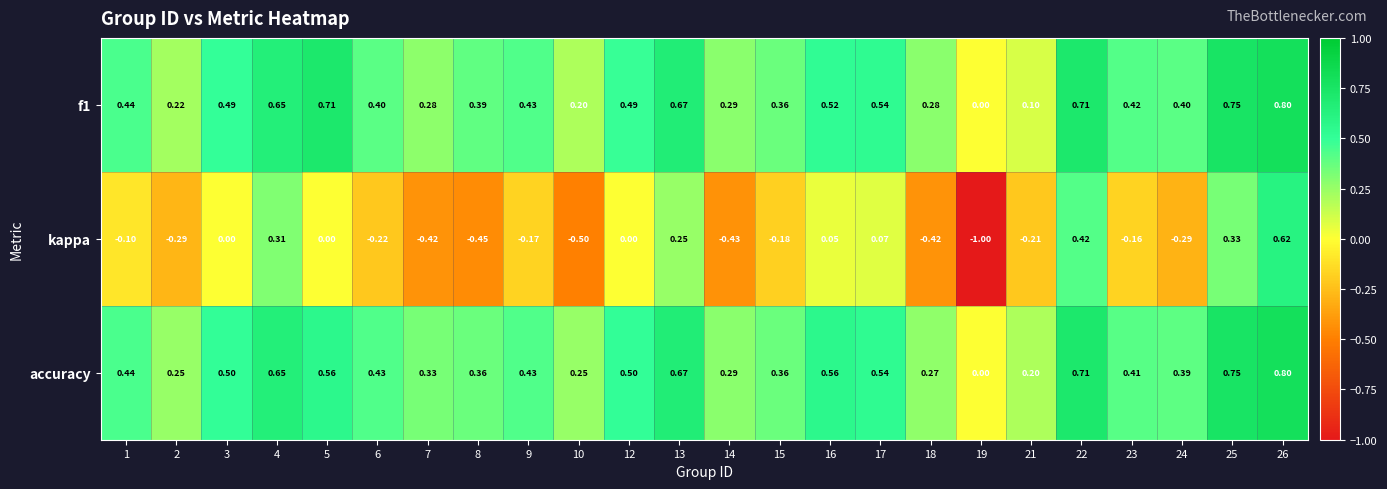

Which series has the largest range (max minus min)?

kappa